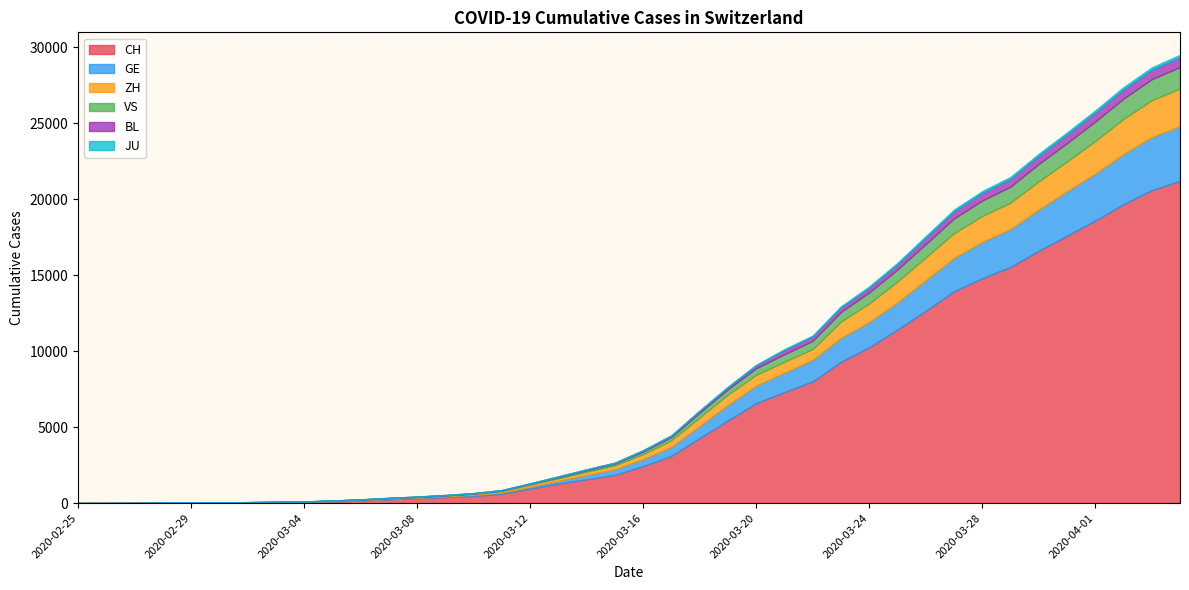

At which label does ZH reach its peak?

2020-04-04